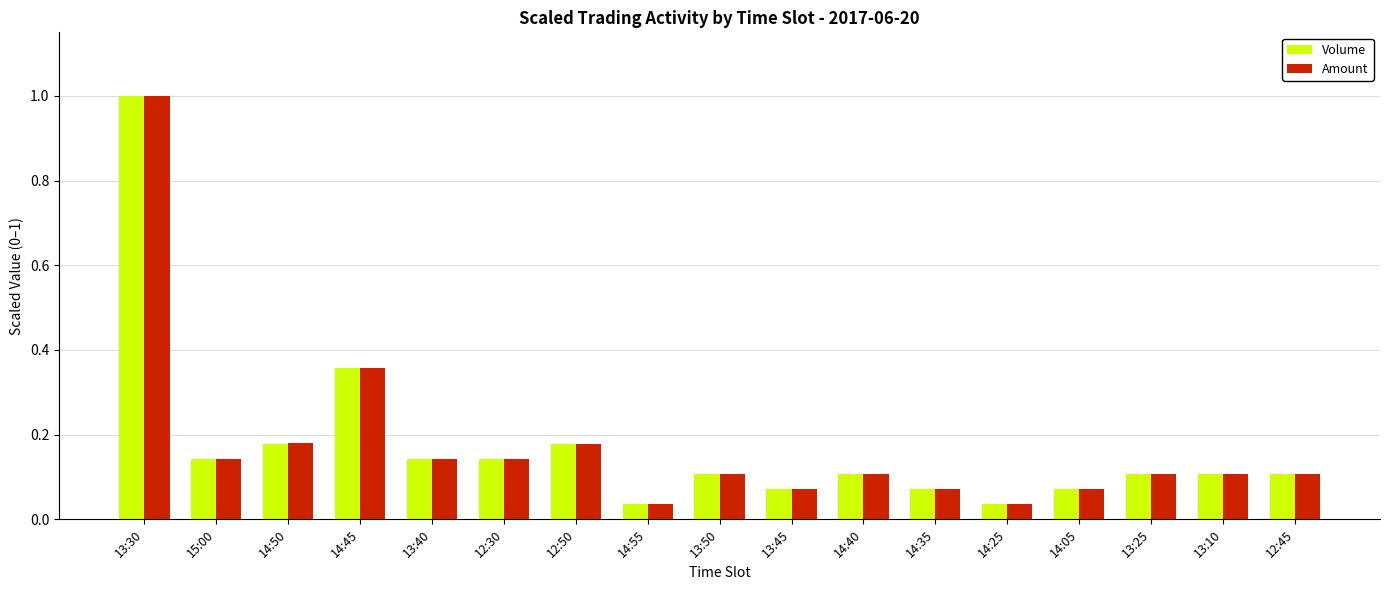

The Volume series shows 0.1 at 14:35. True or false?

True